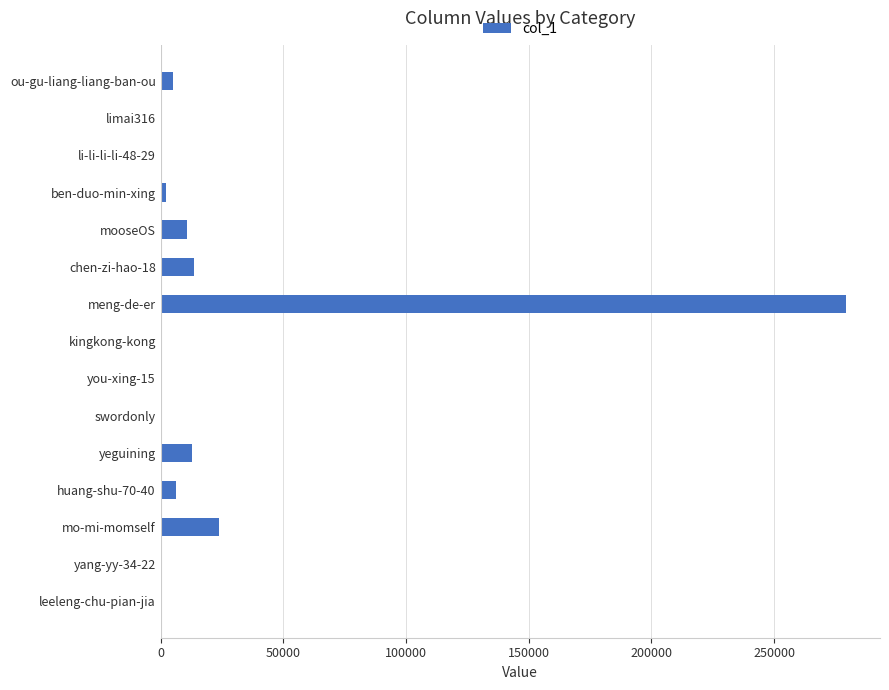

Between yang-yy-34-22 and yeguining, which is larger?

yeguining